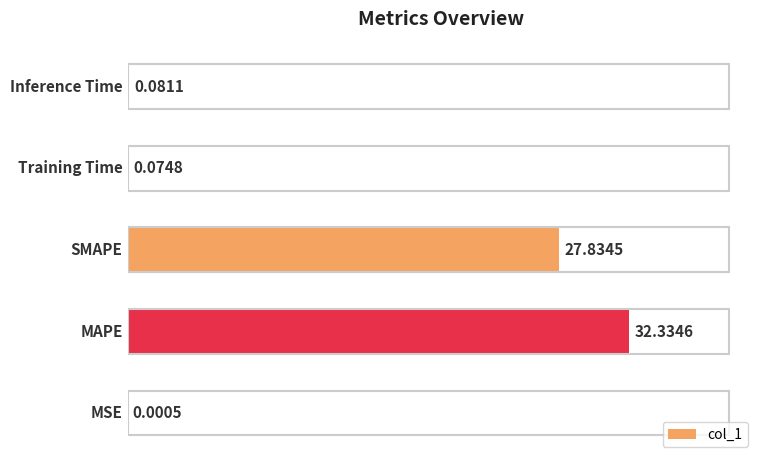

What is the sum of all values?

60.3